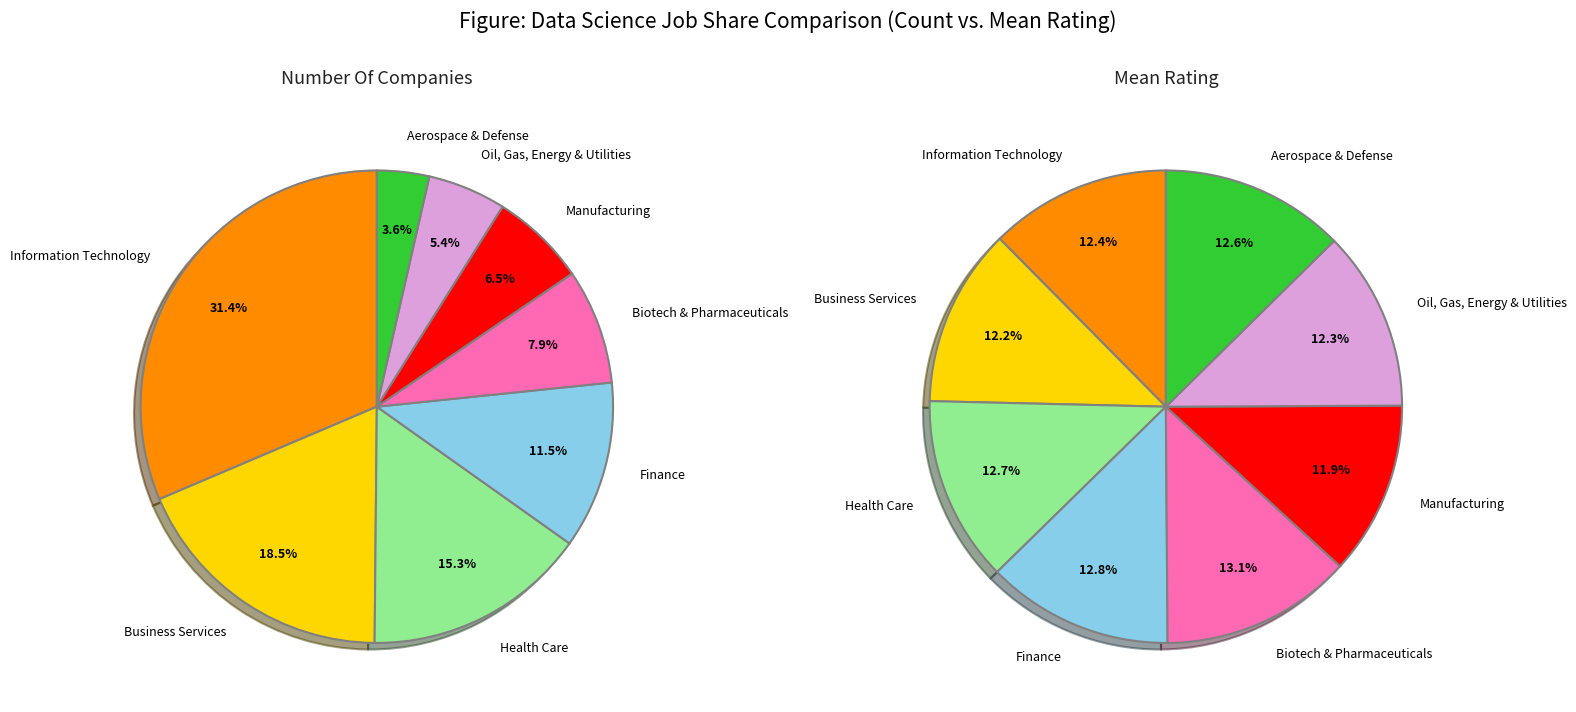

Does Information Technology account for over 50% of the chart?

No